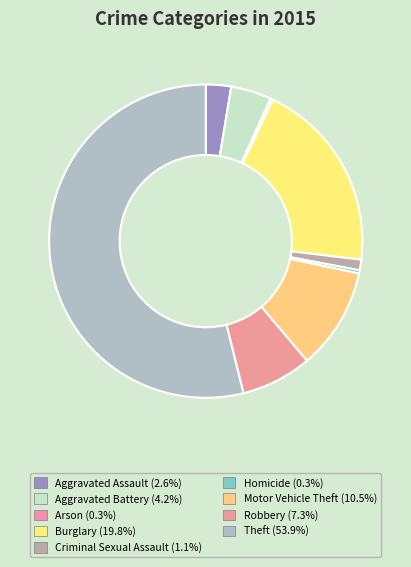

Count the number of slices in the pie.

9